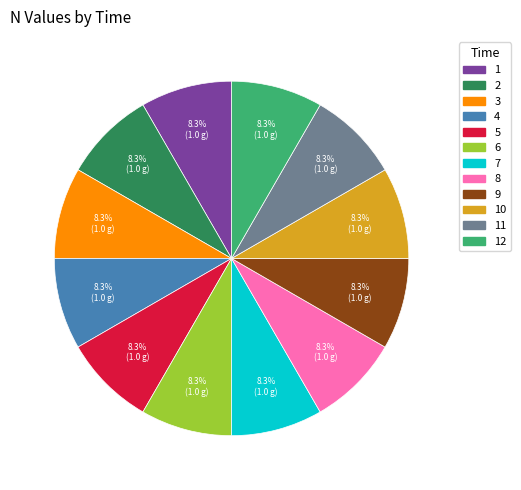

Is there a majority slice in this chart?

No